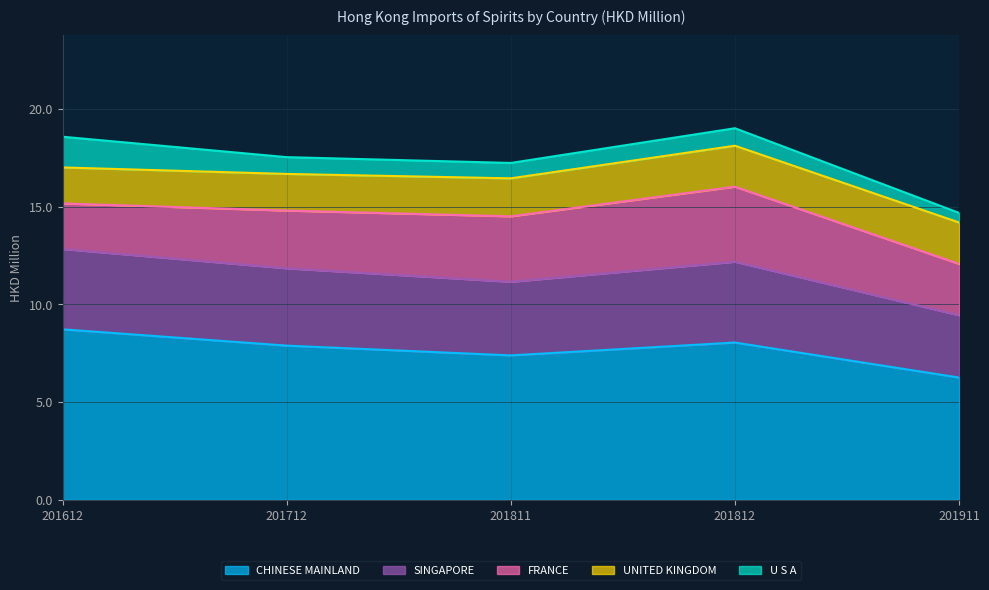

True or false: CHINESE MAINLAND has a value of 7.4 at 201811.

True